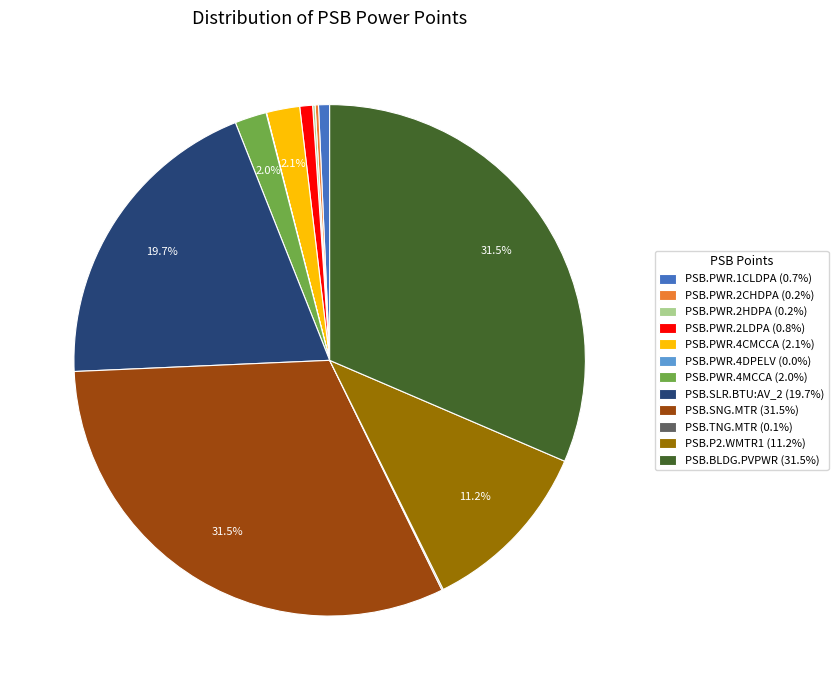

Between PSB.SNG.MTR (31.5%) and PSB.PWR.4CMCCA (2.1%), which is larger?

PSB.SNG.MTR (31.5%)